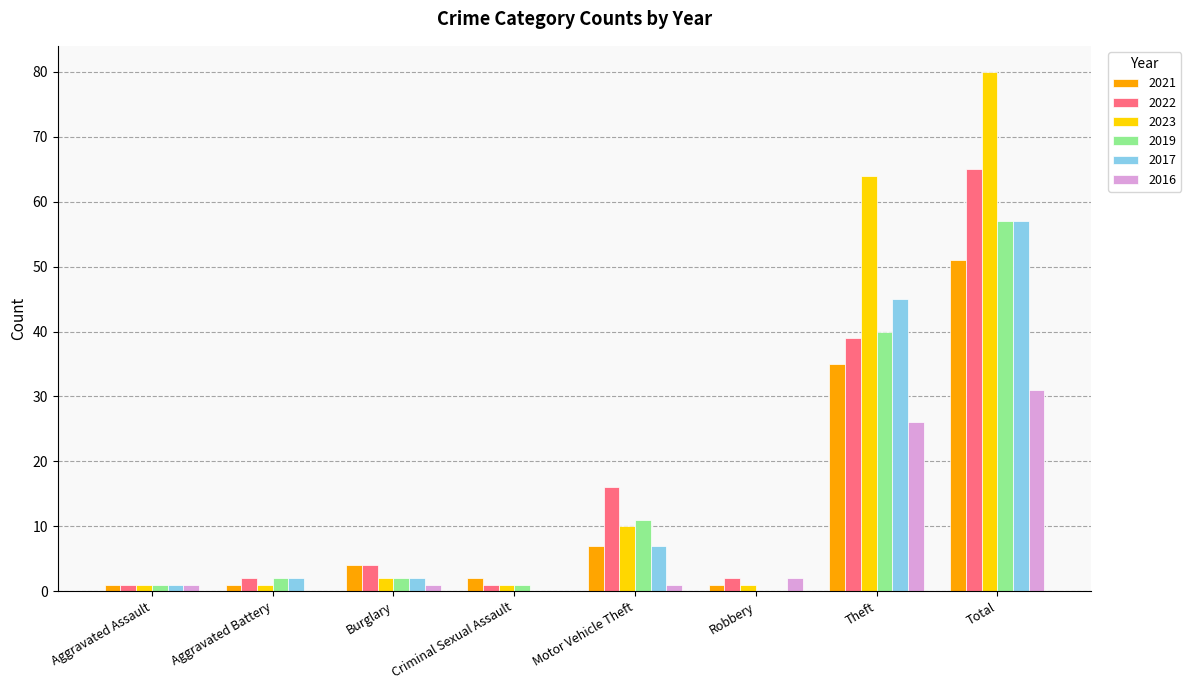

How many distinct data groups are displayed?

6